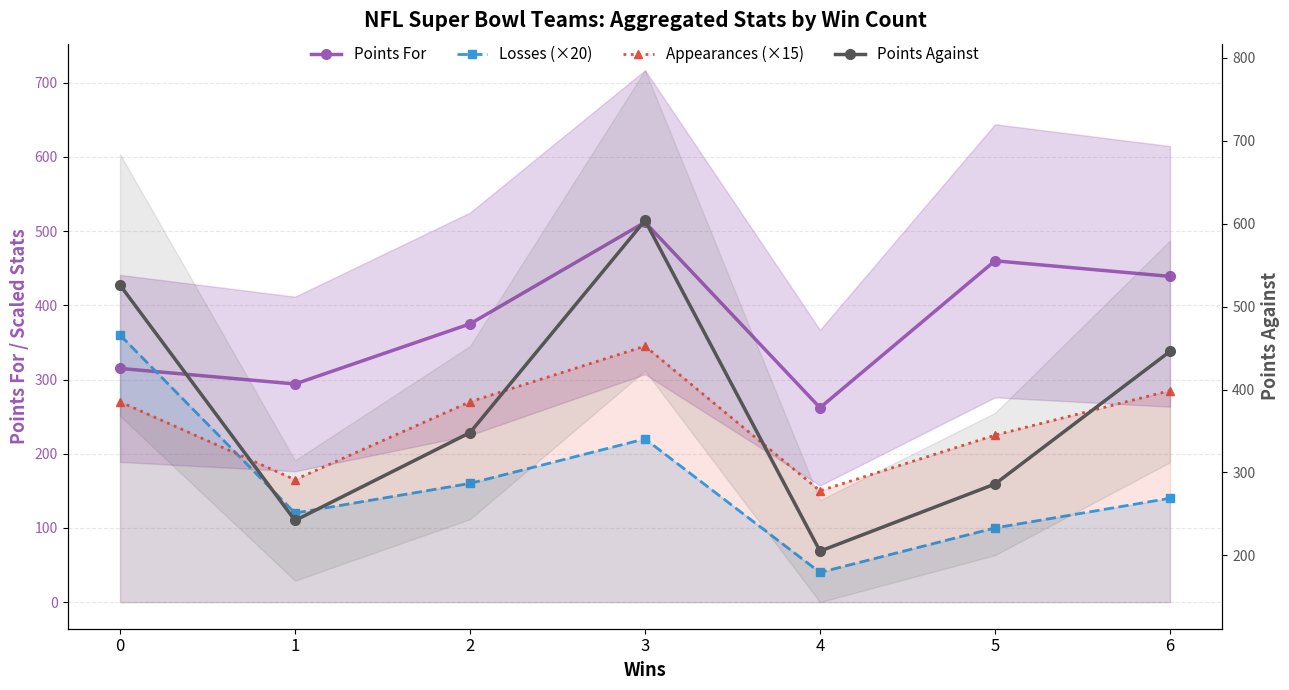

How many categories are shown in the chart?

7